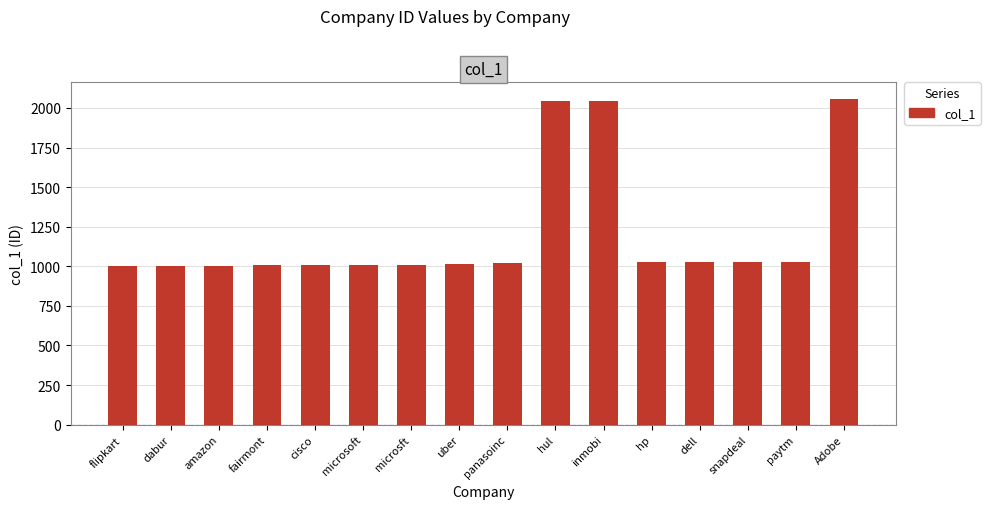

What is the label of the 6th bar from the right?

inmobi